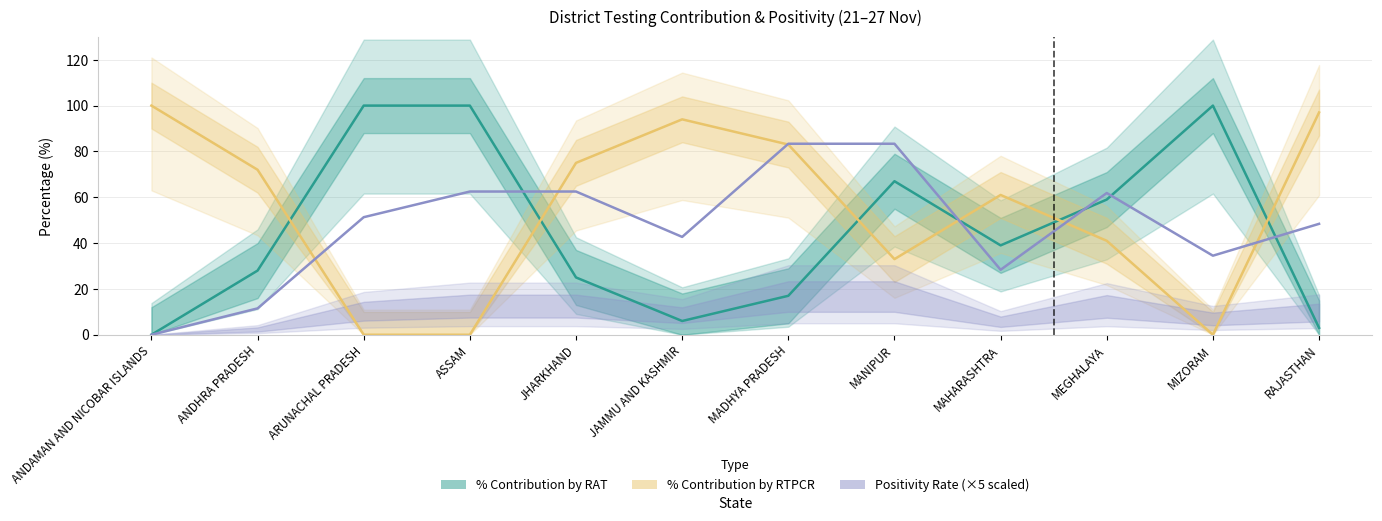

Between which two adjacent categories do % Contribution by RTPCR and % Contribution by RAT first intersect?

ANDHRA PRADESH and ARUNACHAL PRADESH